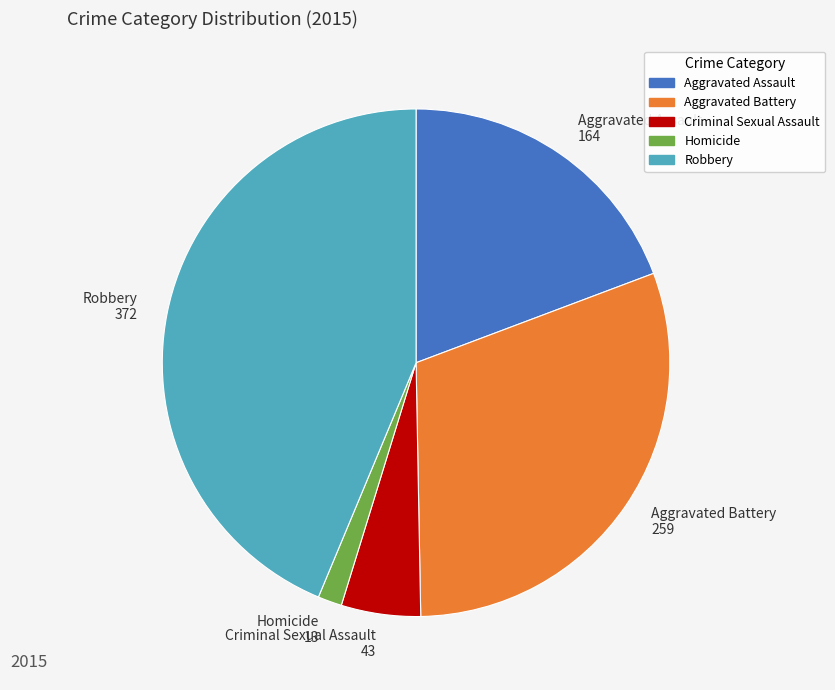

Is it true that Aggravated Assault 164 is 19% of the pie?

True